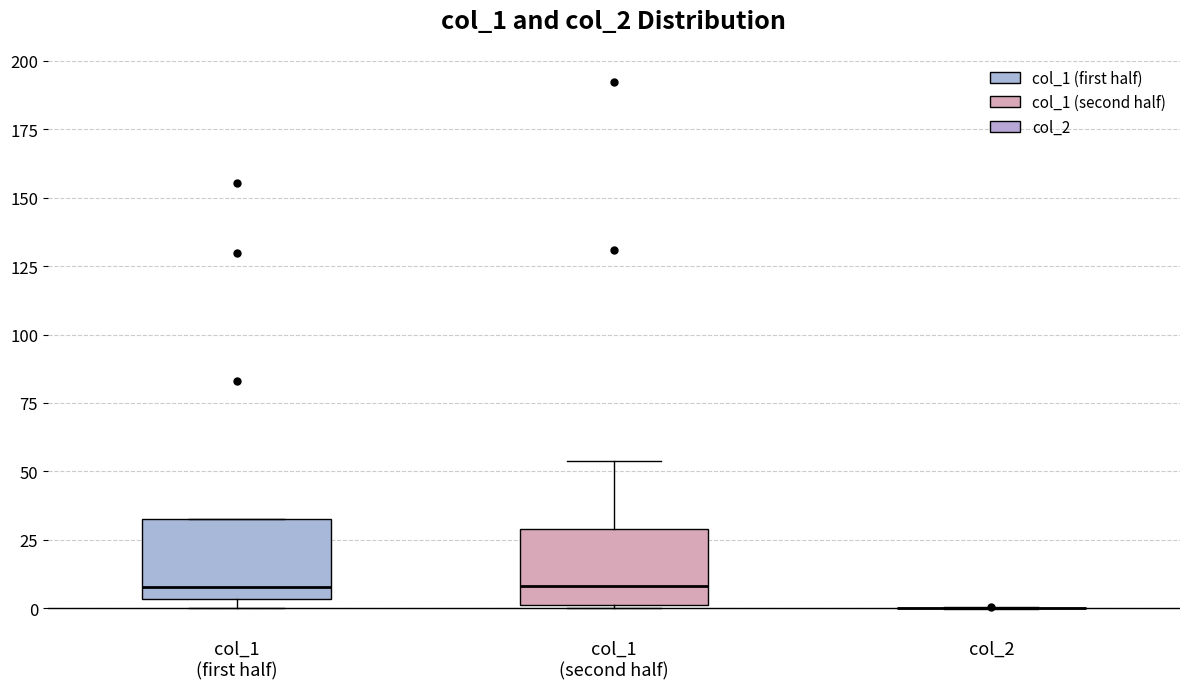

Where is the upper edge of the box for col_1 (first half) on the y-axis? The values are not printed on the chart, so give them approximately, as read against the axis.

35